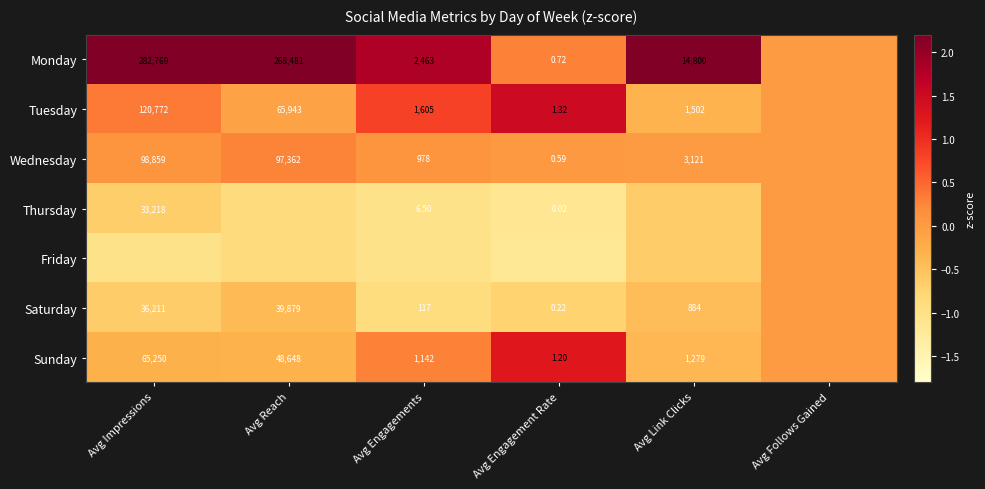

Is the value of Thursday at Avg Engagement Rate greater than the value of Sunday at Avg Reach?

No